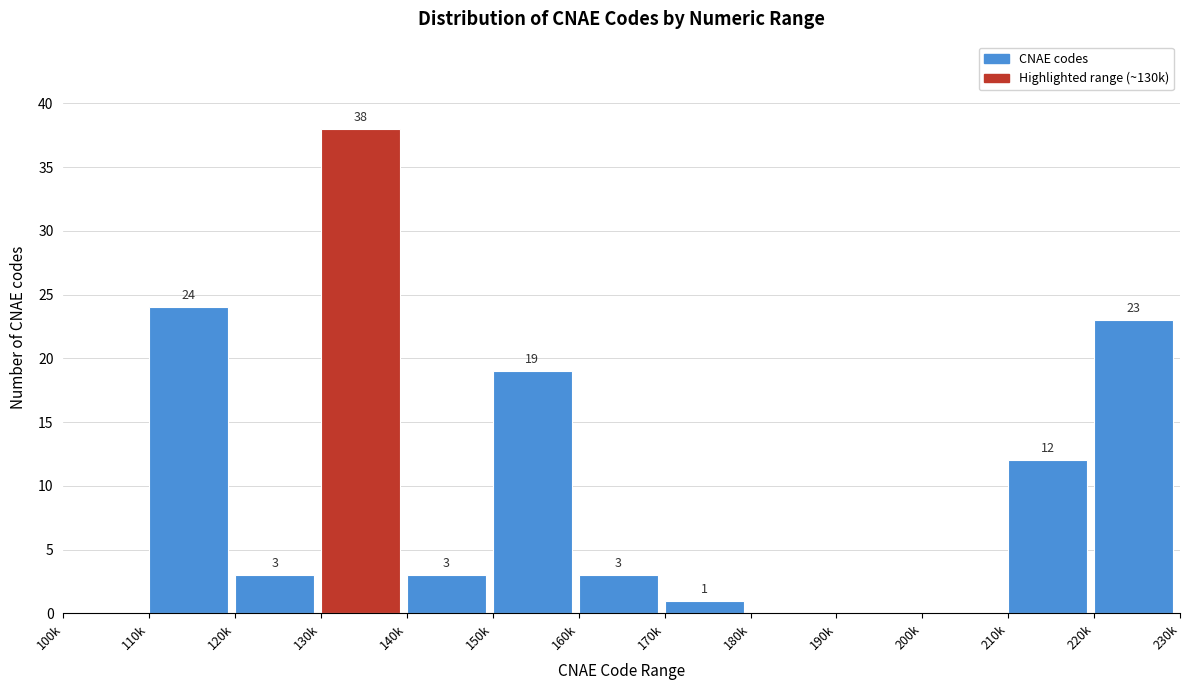

Reading left to right, list all the values displayed in this chart.

100k=0	110k=24	120k=3	130k=38	140k=3	150k=19	160k=3	170k=1	180k=0	190k=0	200k=0	210k=12	220k=23